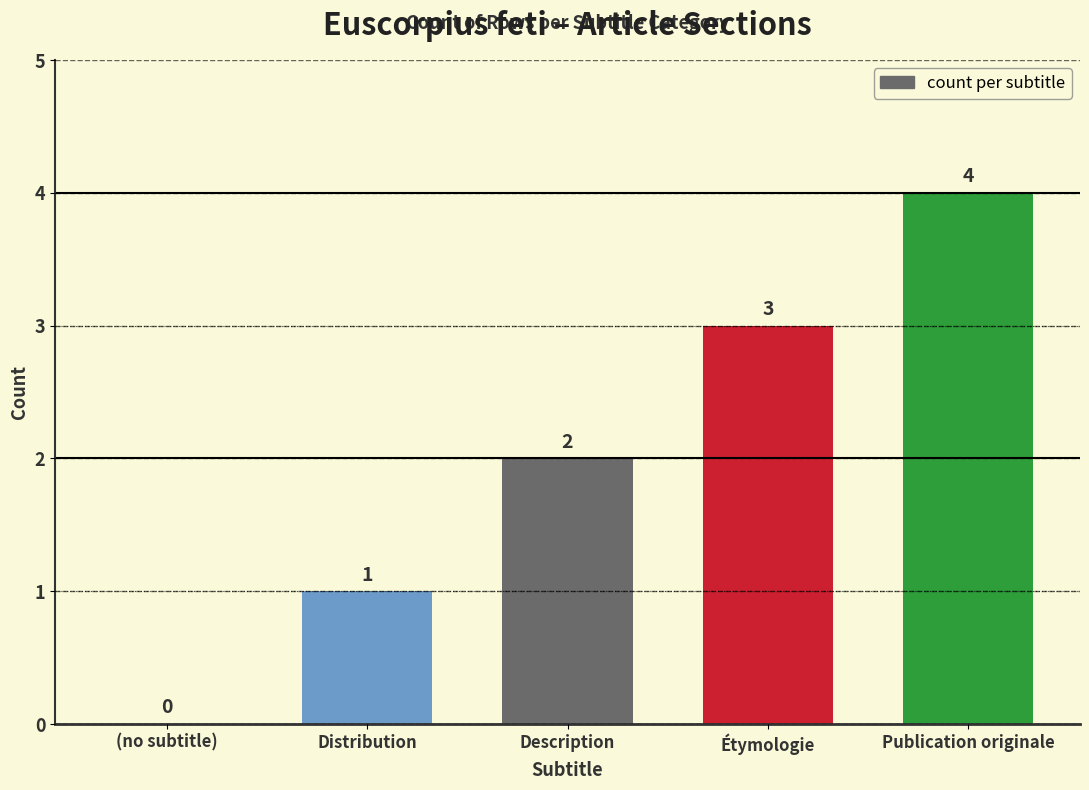

What is the greatest value displayed?

4